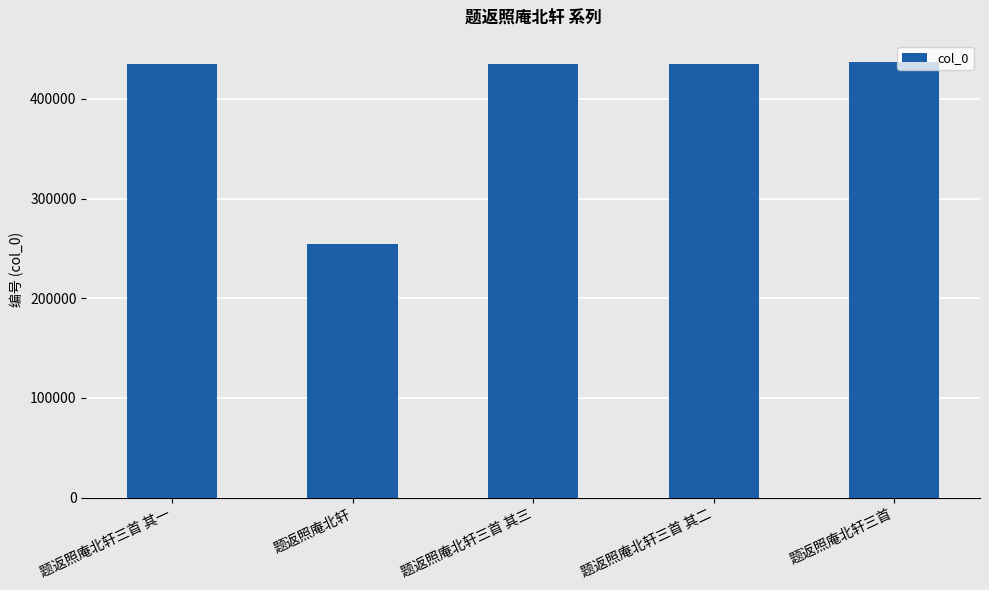

Which label corresponds to the smallest value in the chart?

题返照庵北轩